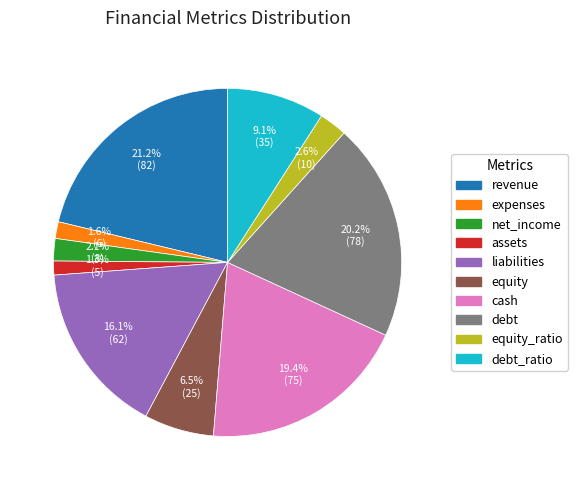

Does debt represent more than half of the total?

No